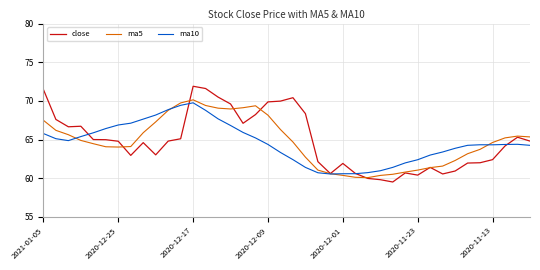

Which series has the widest spread of values?

close